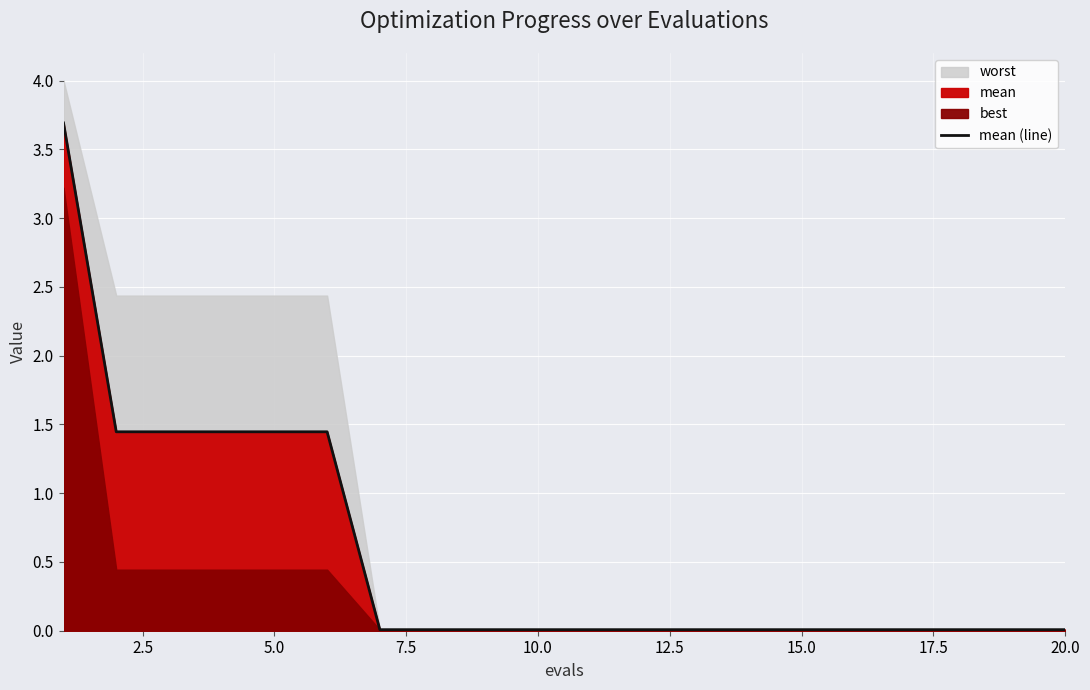

What is the maximum value for mean (line)?

3.7